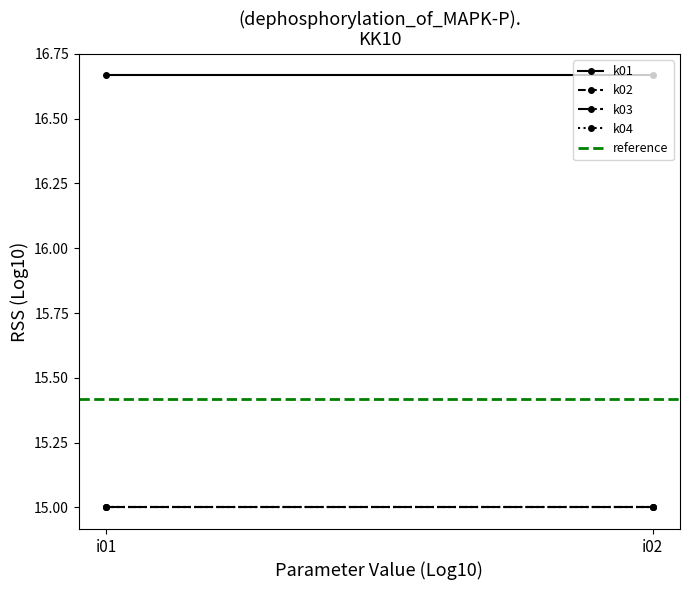

What is the sum of the k02 values at i01 and i02?

30.0